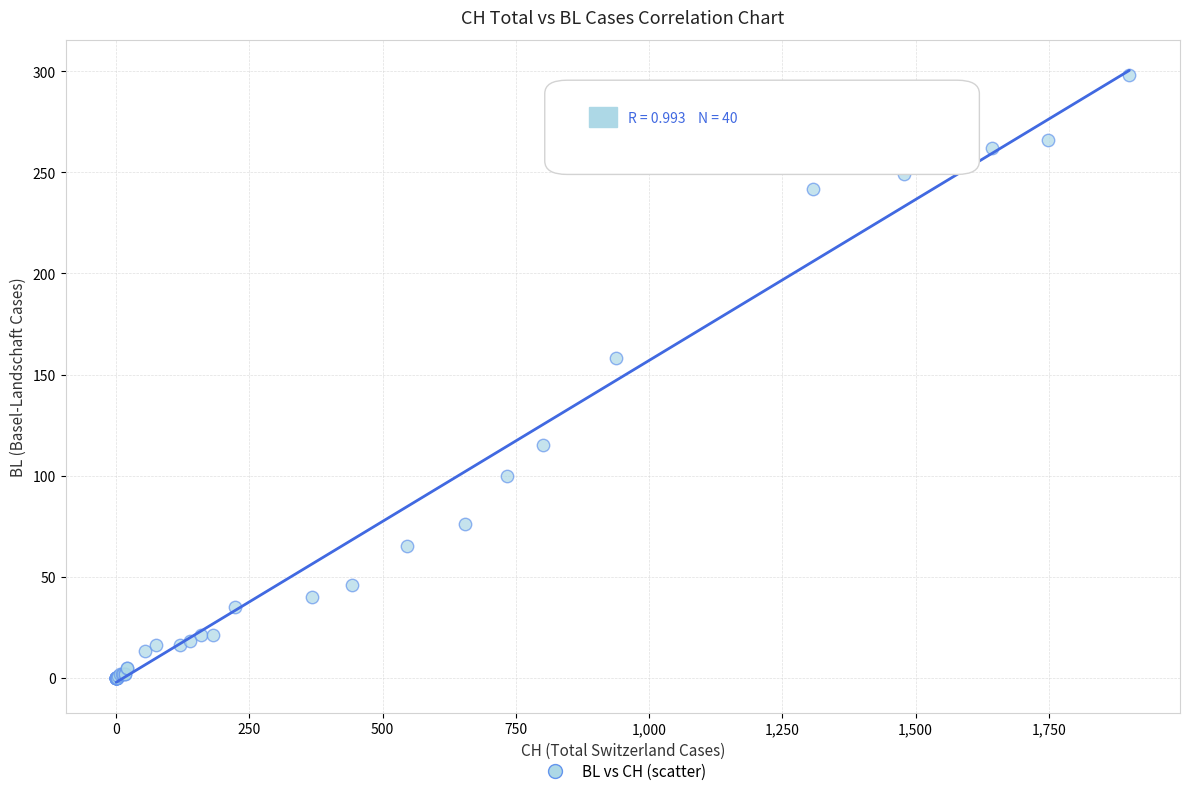

What Y value in the scatter plot is closest to 149?

158